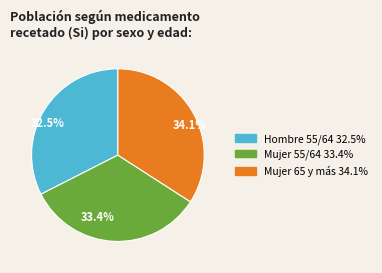

To the nearest percent, what is the combined percentage of Mujer 65 y más and Mujer 55/64?

68%